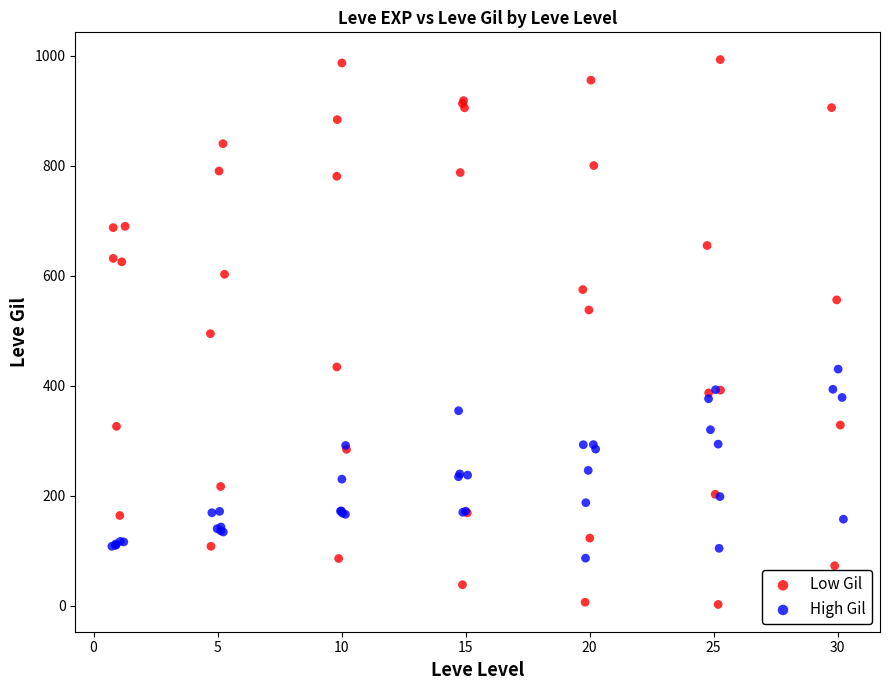

What are all the series names shown in the legend?

Low Gil, High Gil